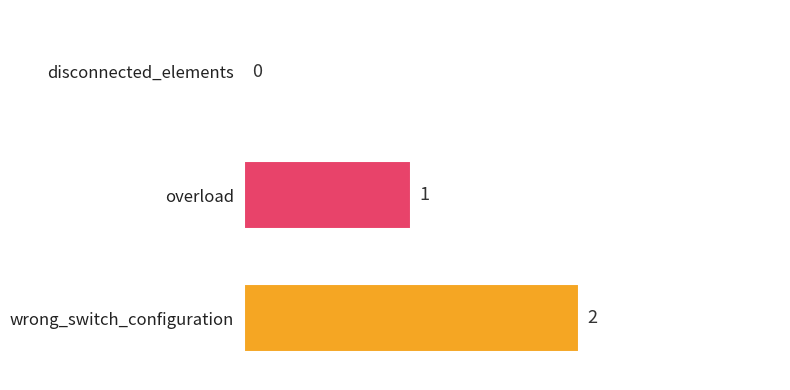

The value at wrong_switch_configuration is 2. True or false?

True